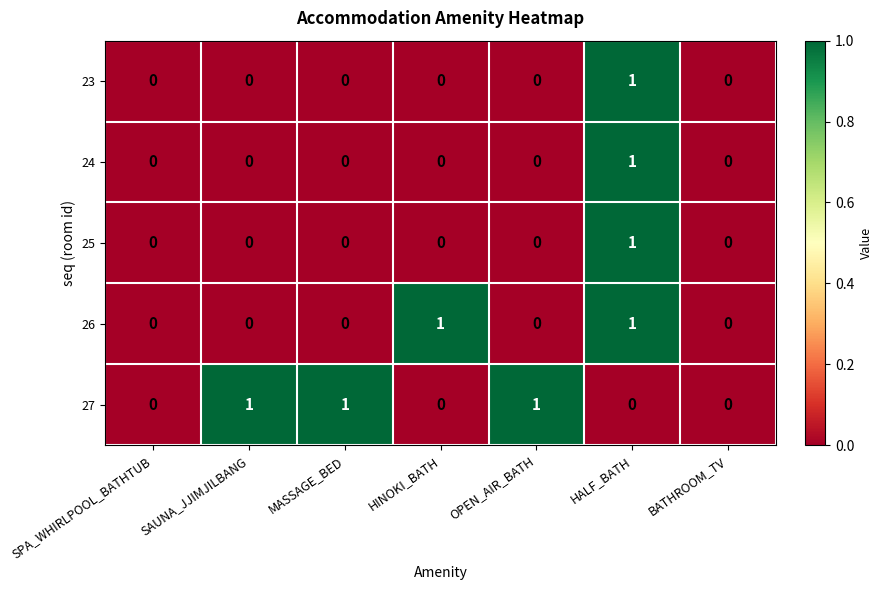

How many distinct data groups are displayed?

5